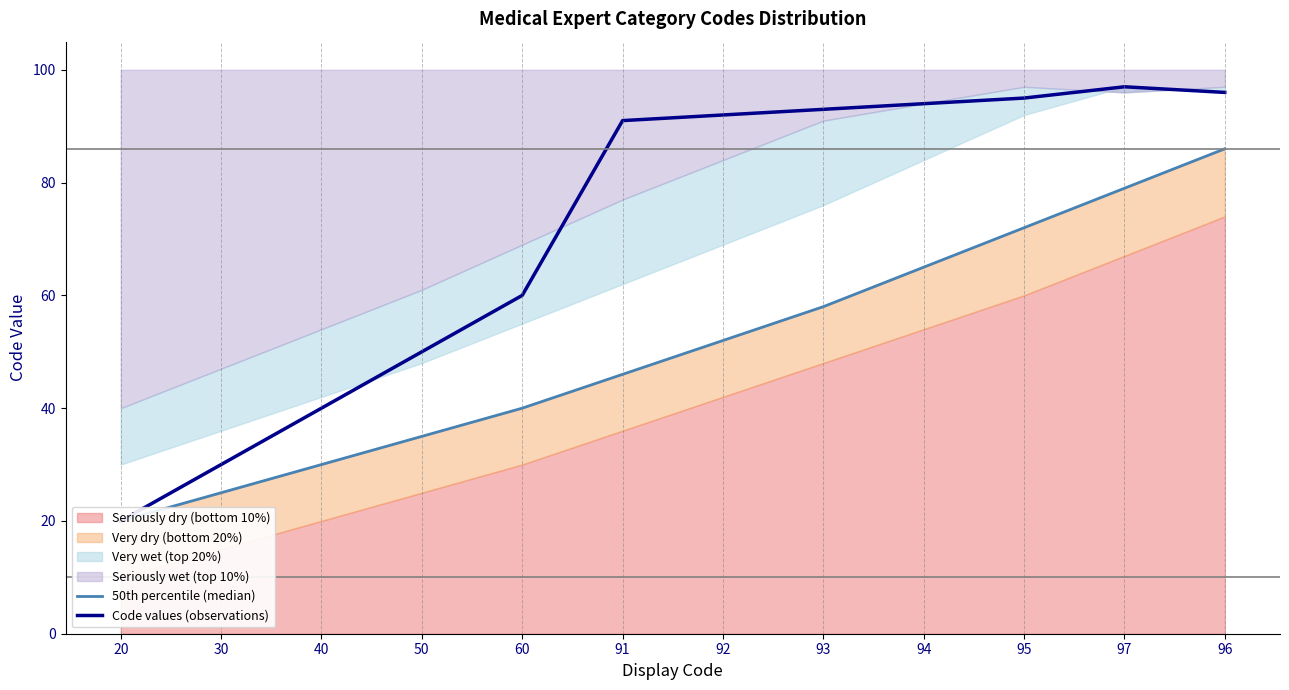

Does the chart have visible grid lines?

No